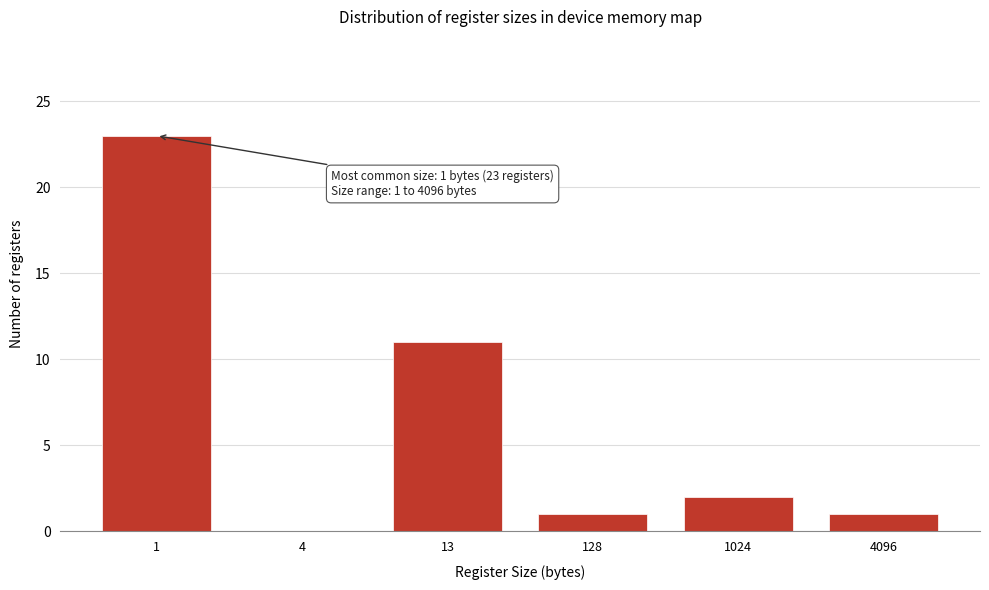

Reading left to right, list all the values displayed in this chart.

1=23	4=0	13=11	128=1	1024=2	4096=1